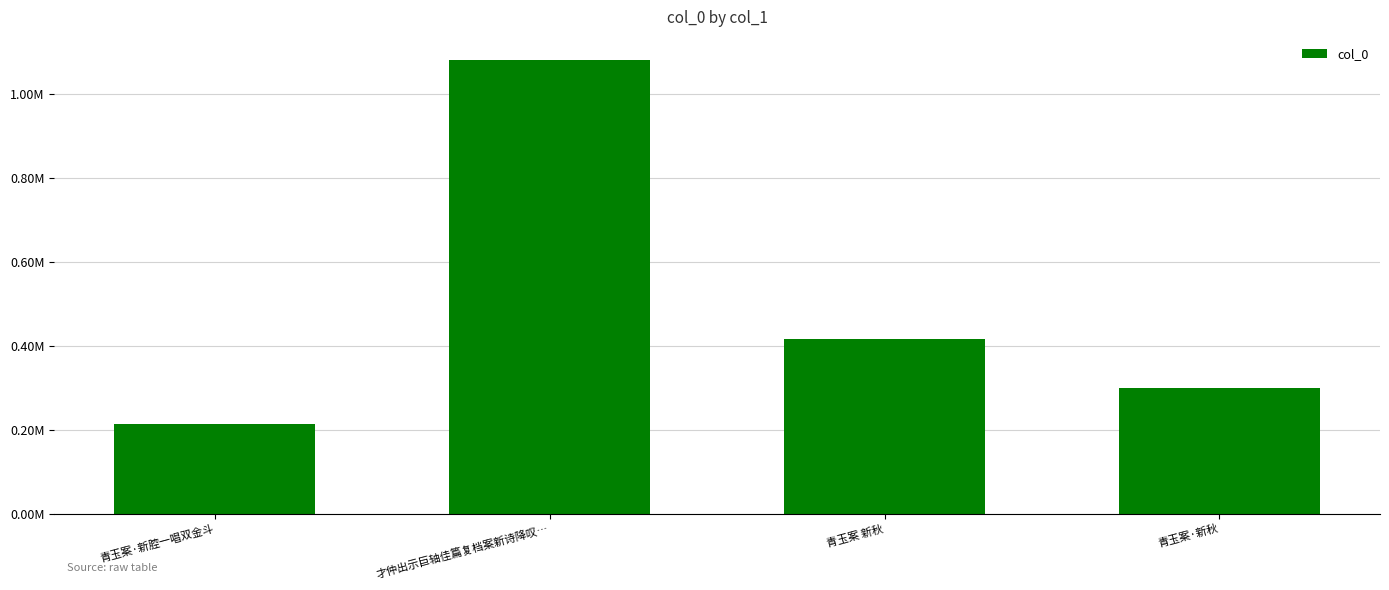

Are the bars horizontal?

No